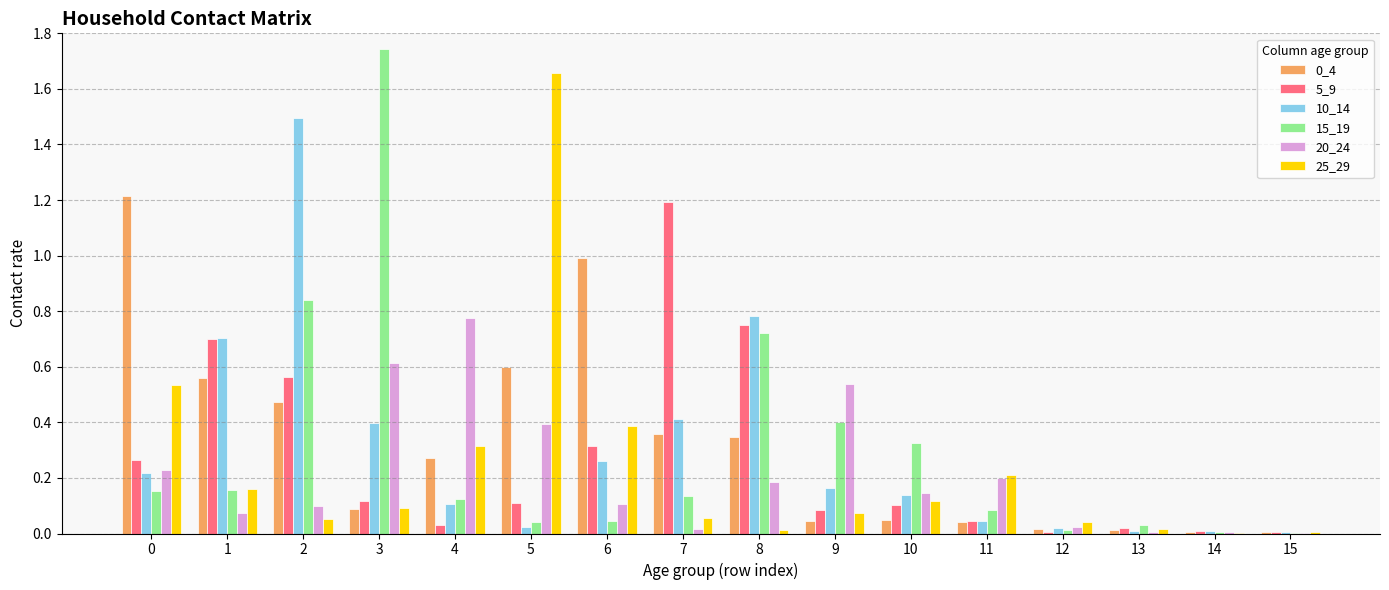

Which series has the widest spread of values?

15_19